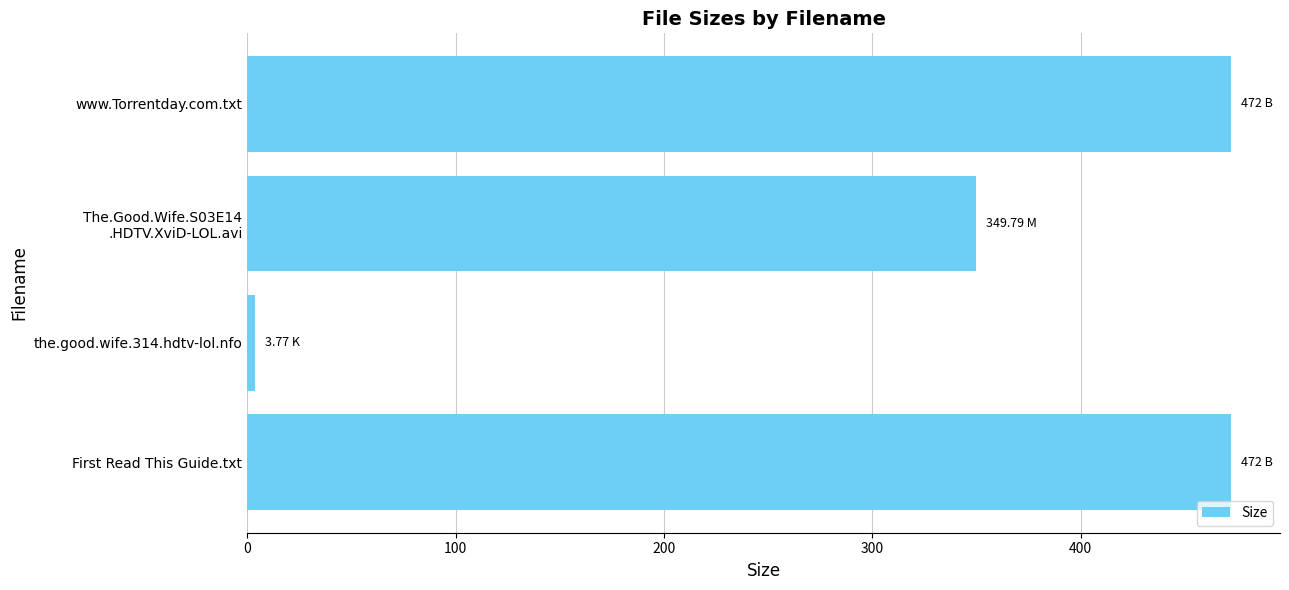

Does the chart contain stacked bars?

No